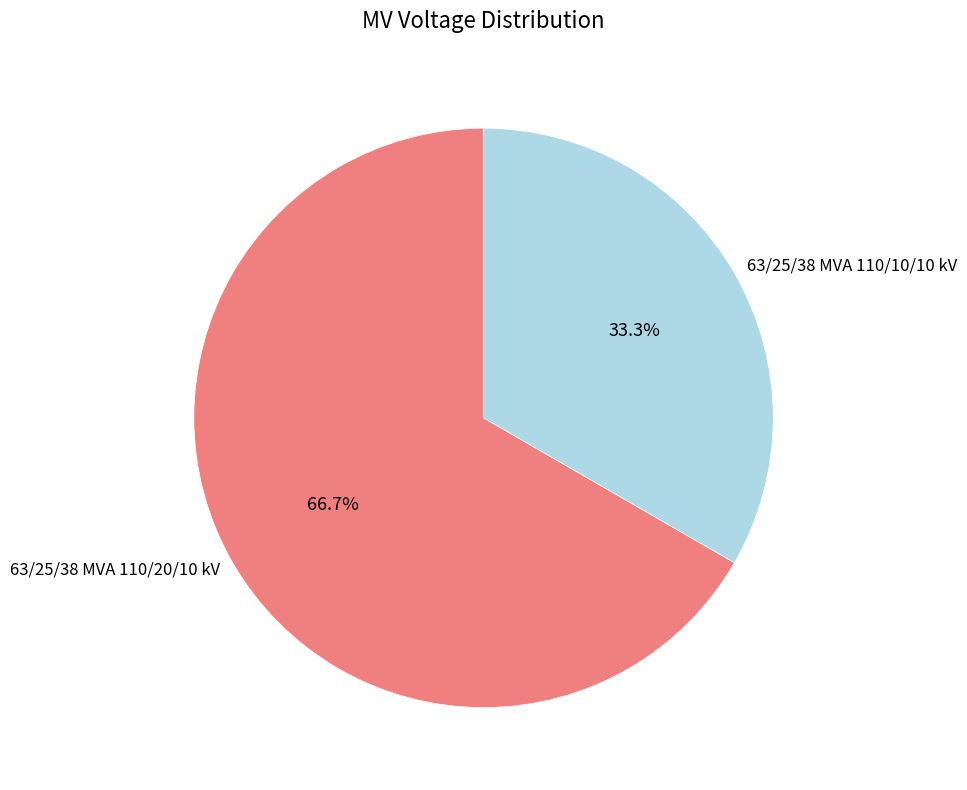

True or false: 63/25/38 MVA 110/10/10 kV accounts for 23% of the total.

False